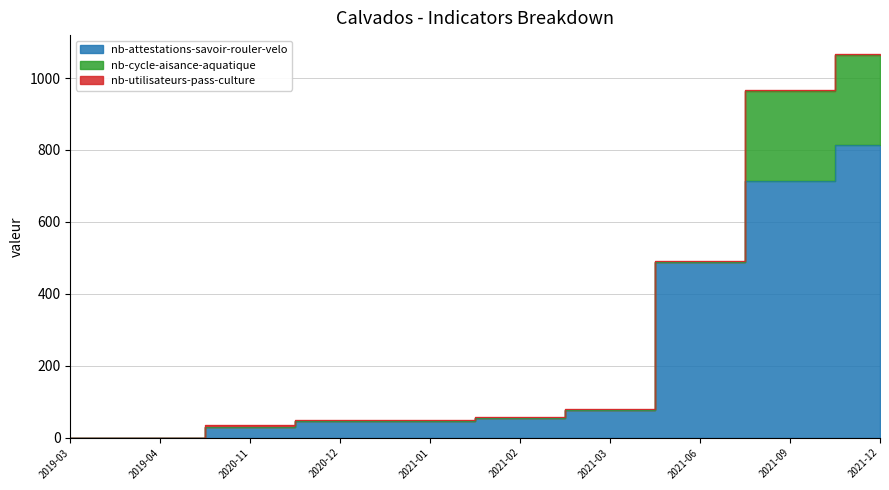

Which series has the largest range (max minus min)?

nb-attestations-savoir-rouler-velo